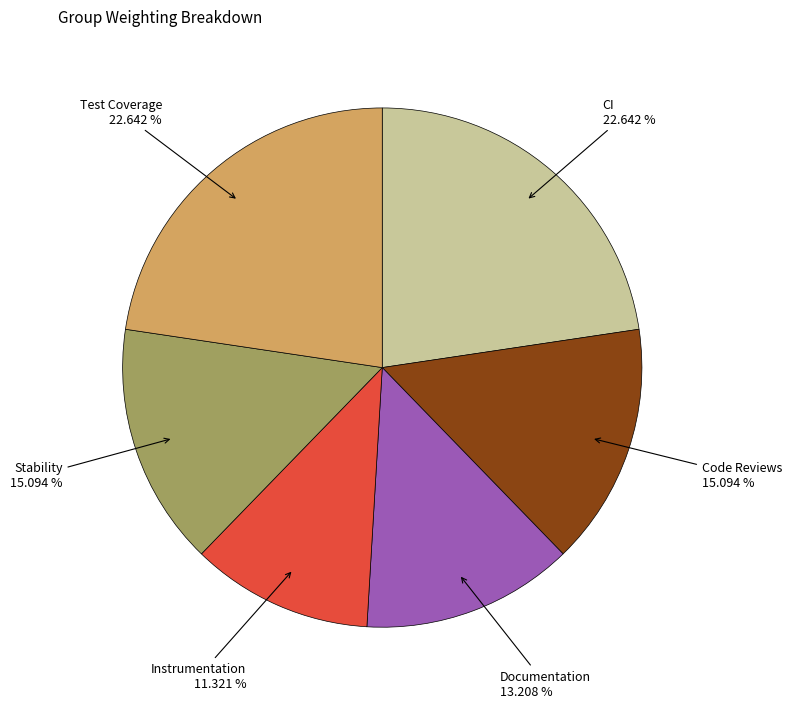

Is there any slice that represents more than half of the pie?

No